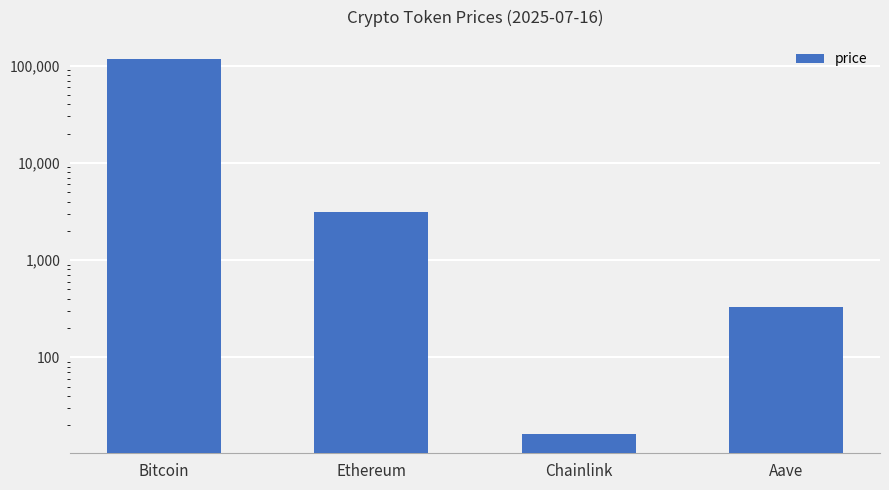

Which category has the lowest value across all series?

Chainlink